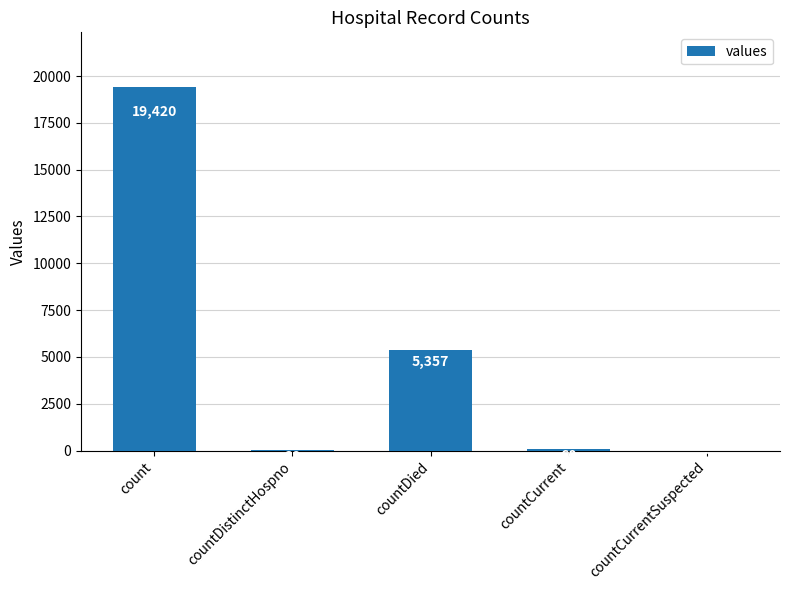

The value at countCurrentSuspected is 0. True or false?

True